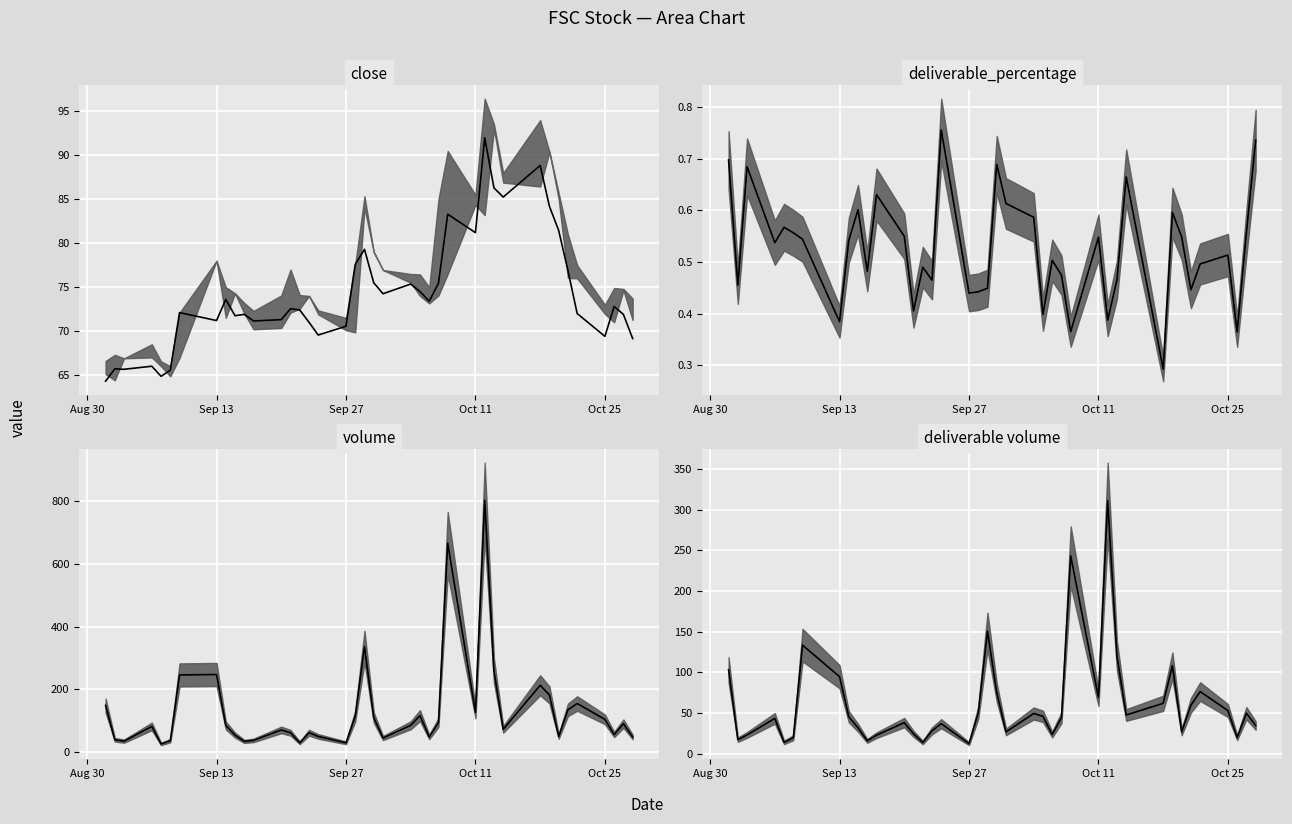

What is the label of the 8th point from the left?

Sep 13